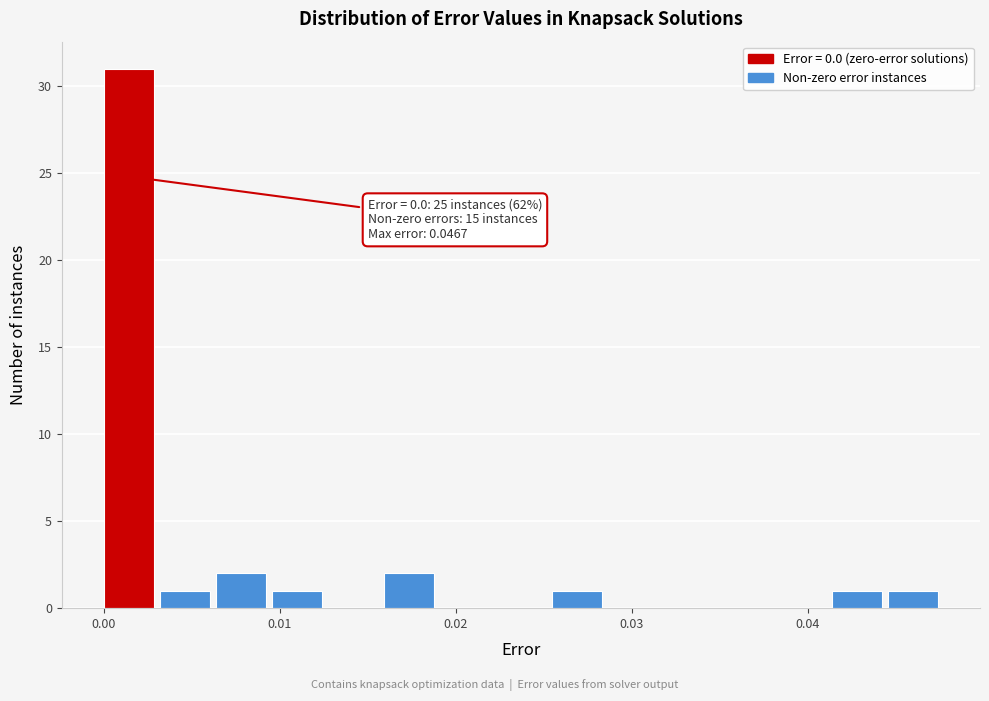

Read against the x-axis, roughly where is the centre of the tallest bar?

0.001